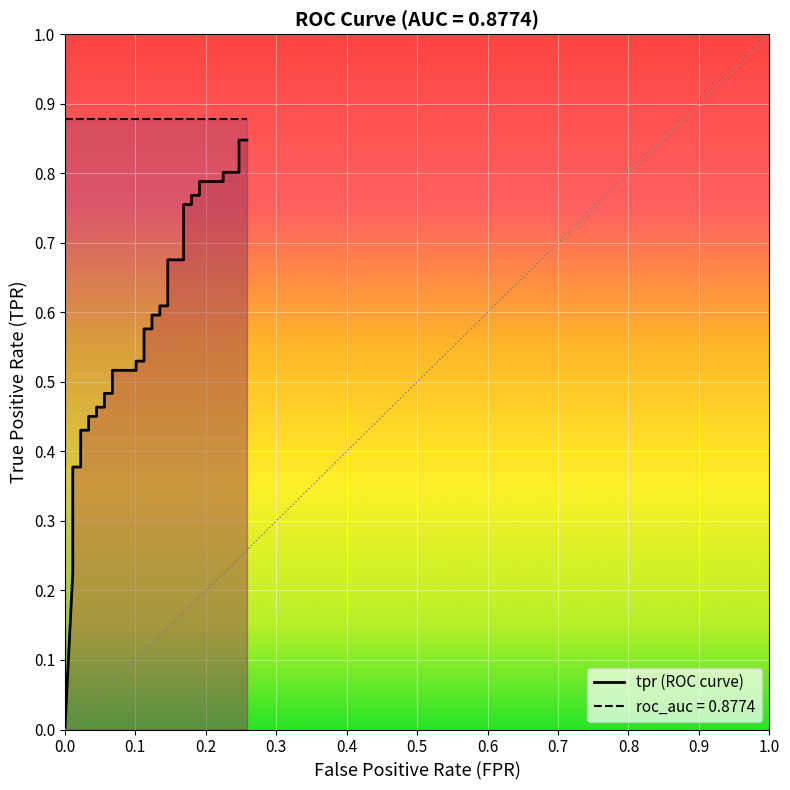

True or false: there are more than 2 points higher than both neighbors.

False